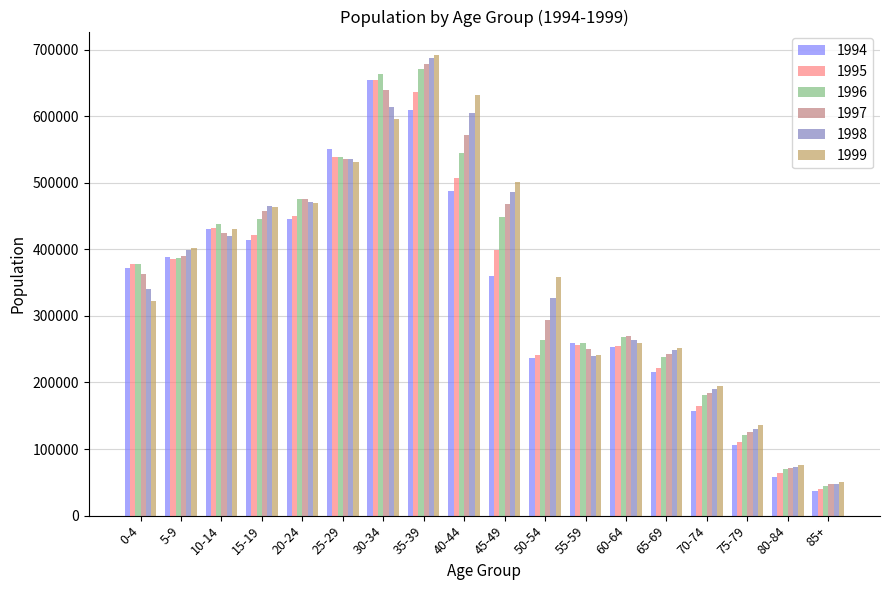

What is the highest value of the 1995 series?

654600